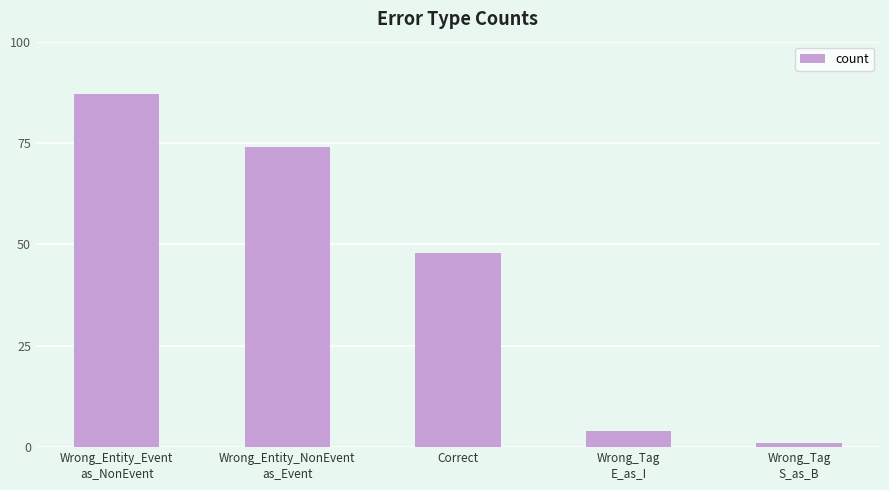

Rank the categories by value from highest to lowest.

Wrong_Entity_Event
as_NonEvent, Wrong_Entity_NonEvent
as_Event, Correct, Wrong_Tag
E_as_I, Wrong_Tag
S_as_B